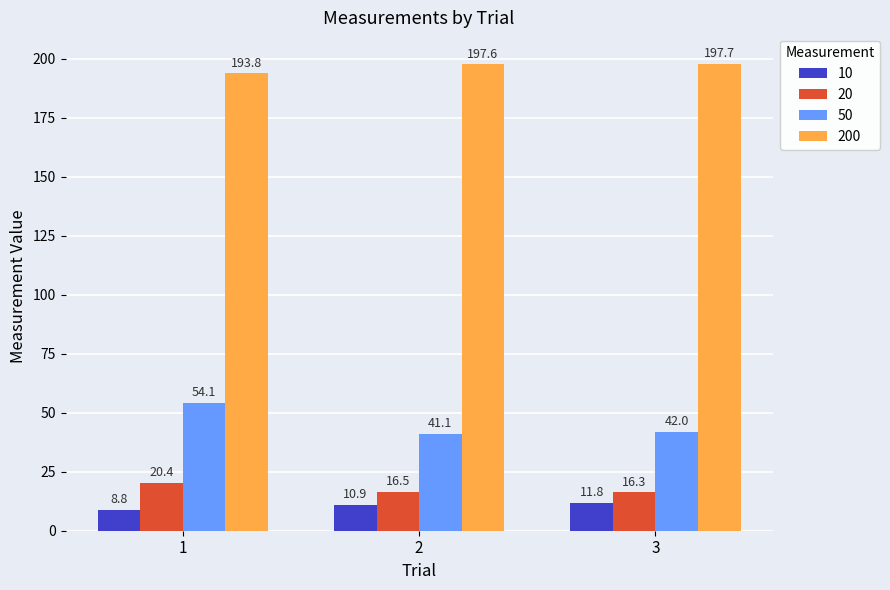

What is the value of the 10 bar at the 2nd from the left?

10.9